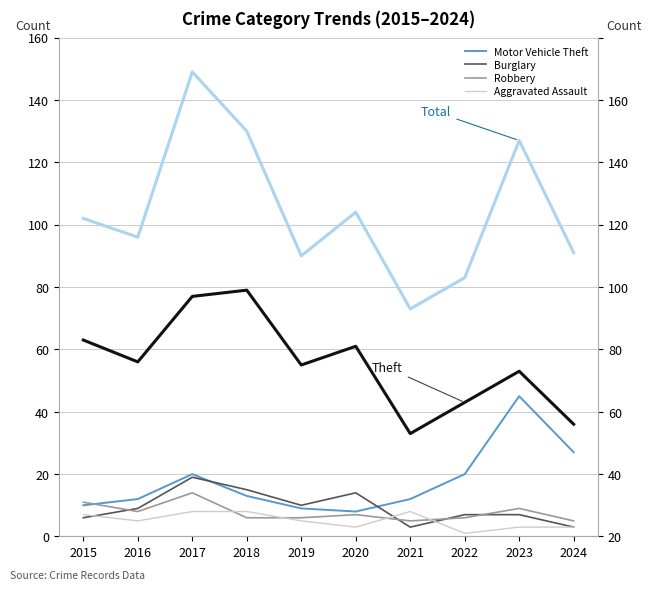

The Burglary series shows 9 at 2023. True or false?

False